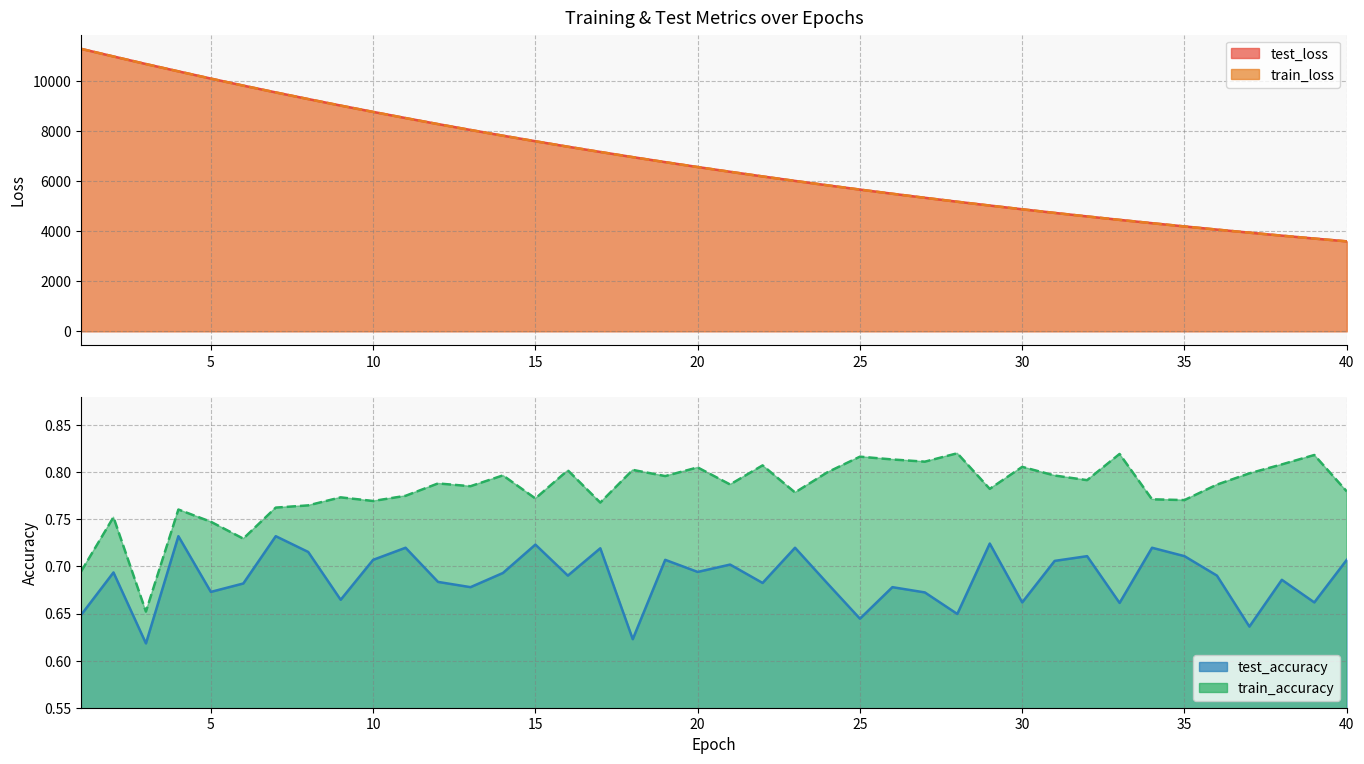

What is the greatest value displayed?

11287.1